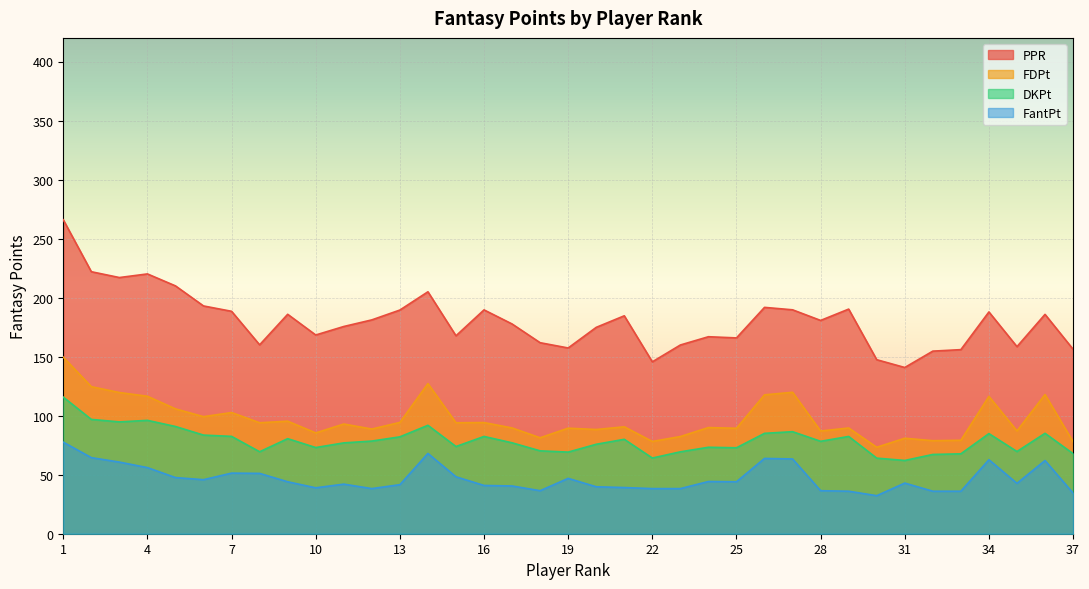

Which series has the largest range (max minus min)?

PPR